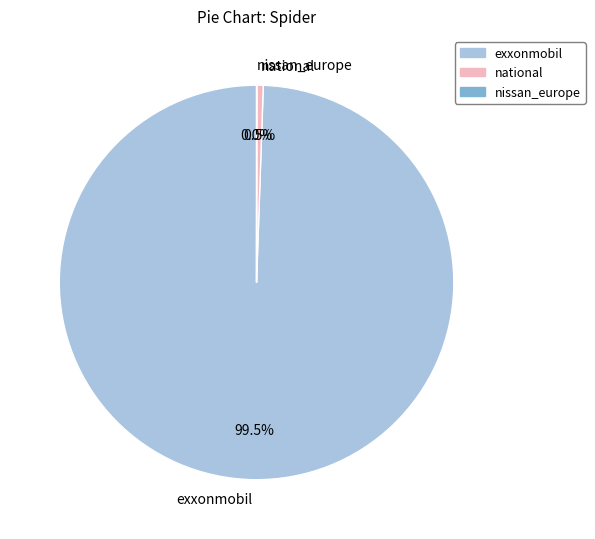

What portion of the pie excludes national?

99.5%